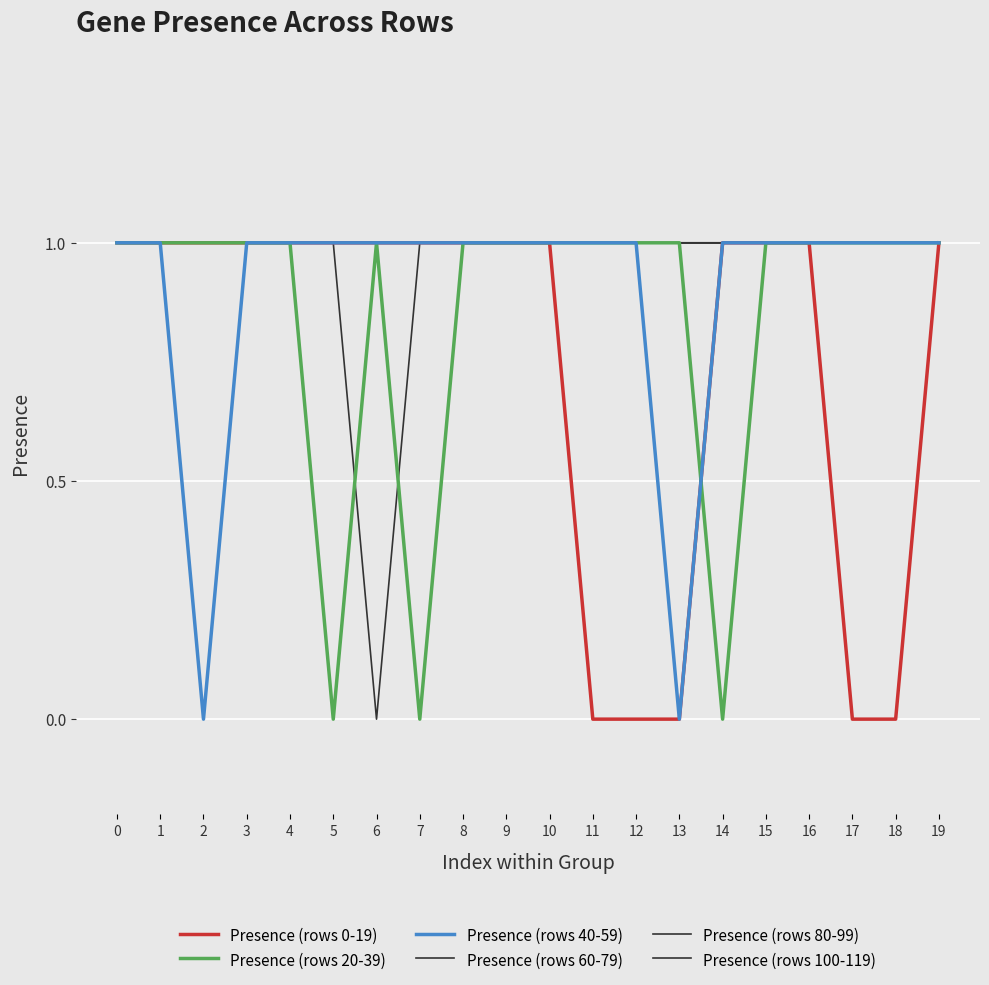

How many categories are shown in the chart?

20